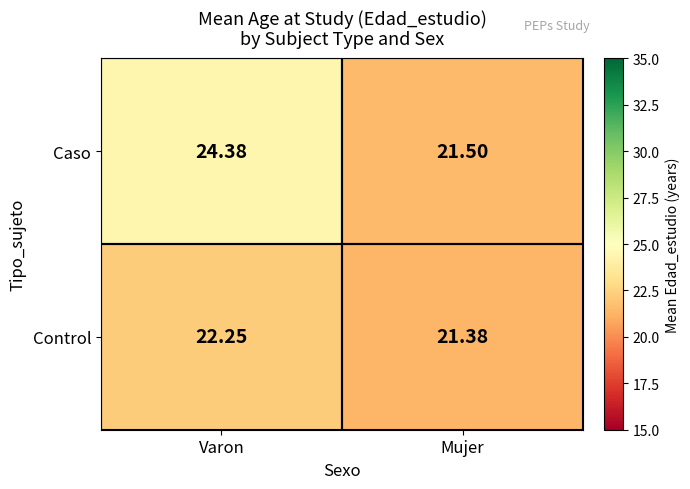

Which category has the highest value across all series?

Varon